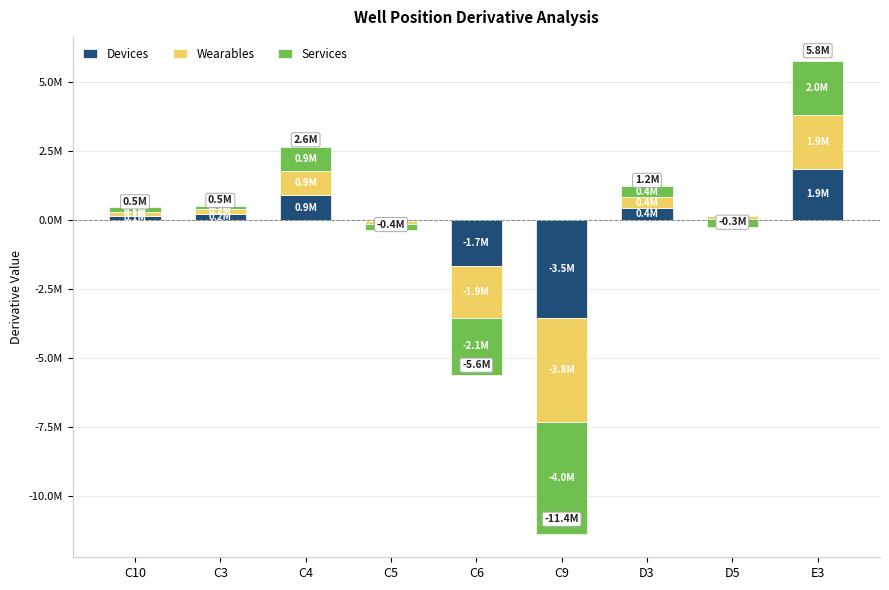

Which series has the largest range (max minus min)?

Services